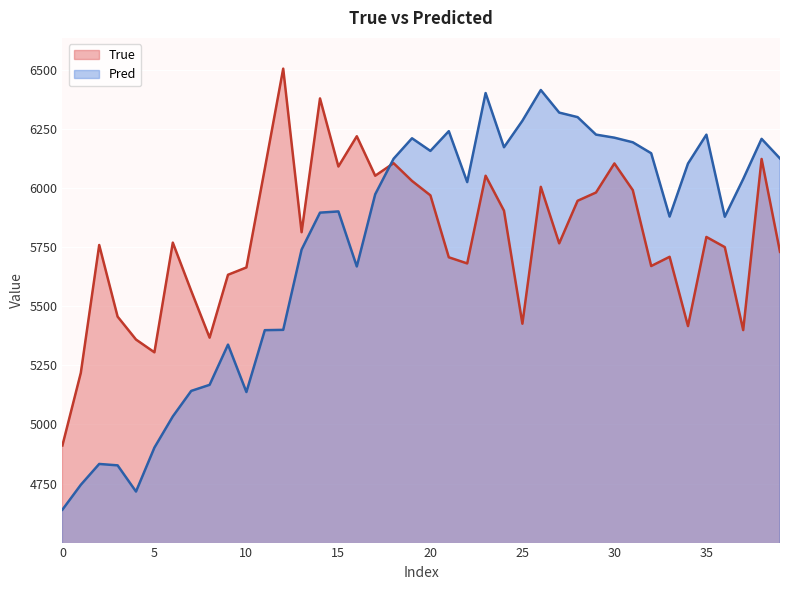

What is the difference between the highest and lowest values at 25?

858.5